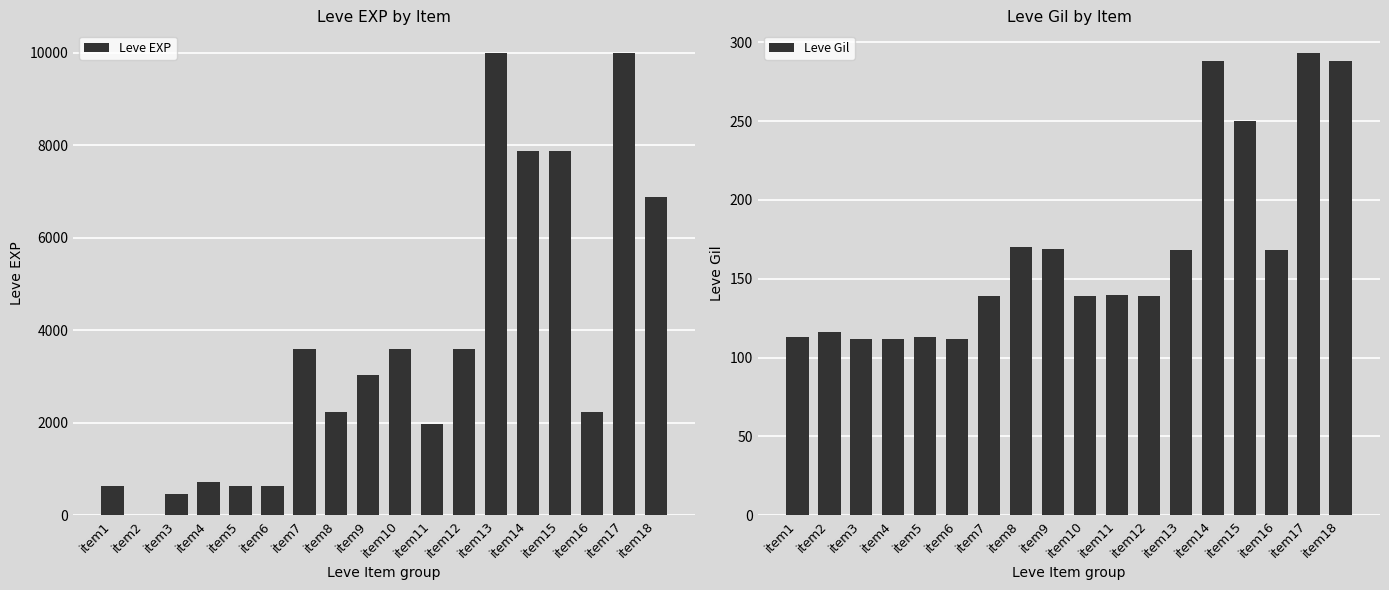

What is the maximum value for Leve EXP?

9990